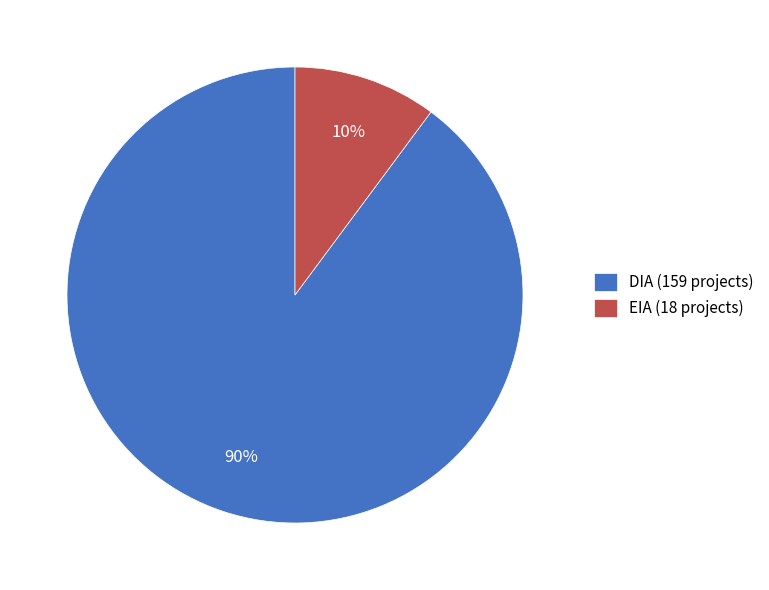

Which slice is the largest?

DIA